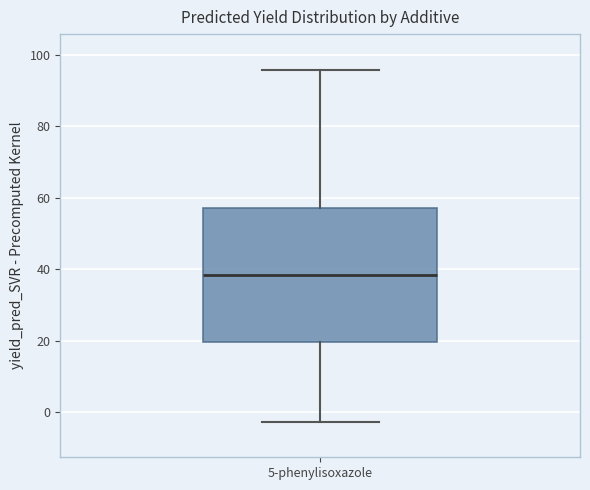

Read this box plot against the y-axis: the position of the median line, the range covered by the box, and the ends of both whiskers. The values are not printed on the chart, so give them approximately, as read against the axis.

median 38, box 20 to 58, whiskers -2 to 96